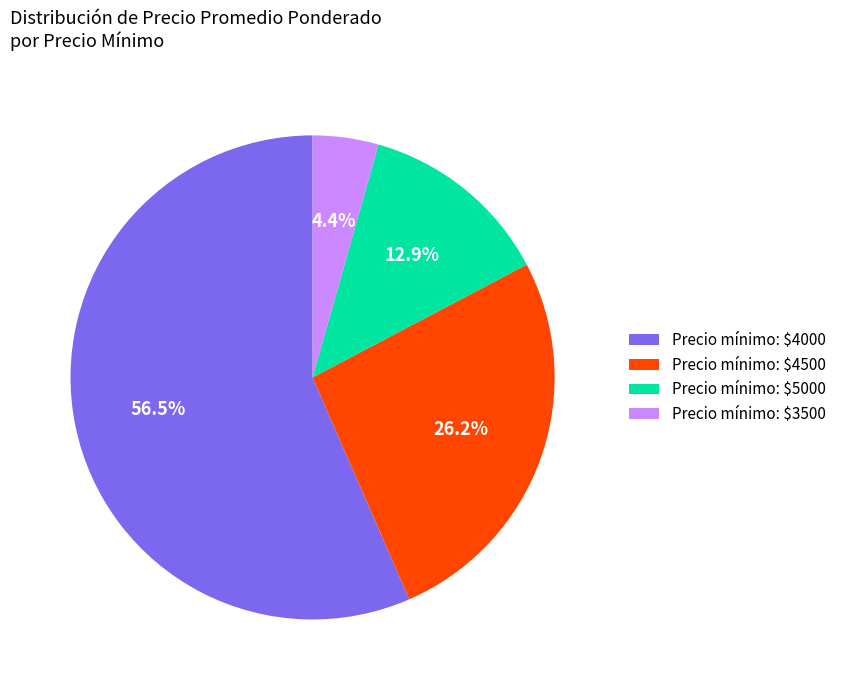

Is there any slice that represents more than half of the pie?

Yes